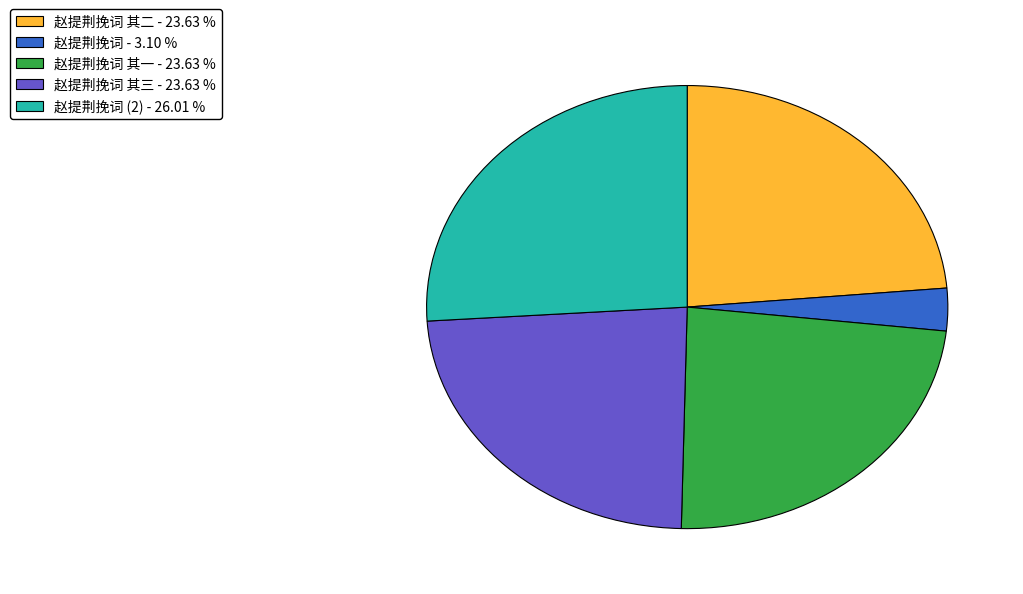

Is there any slice that represents more than half of the pie?

No